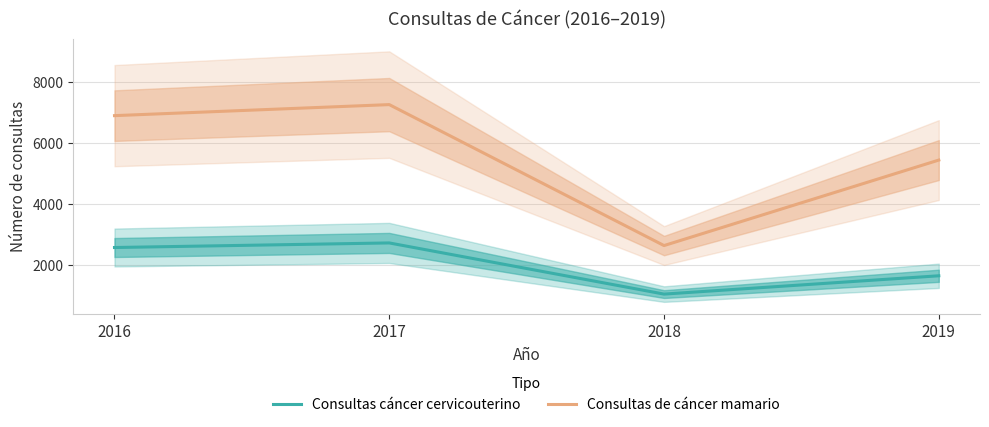

Count the number of categories in the chart.

4